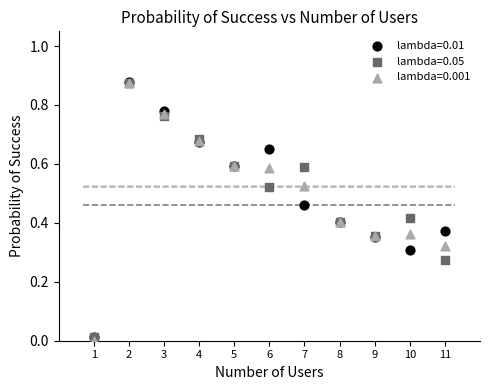

Which series has the widest spread of Y values?

lambda=0.001